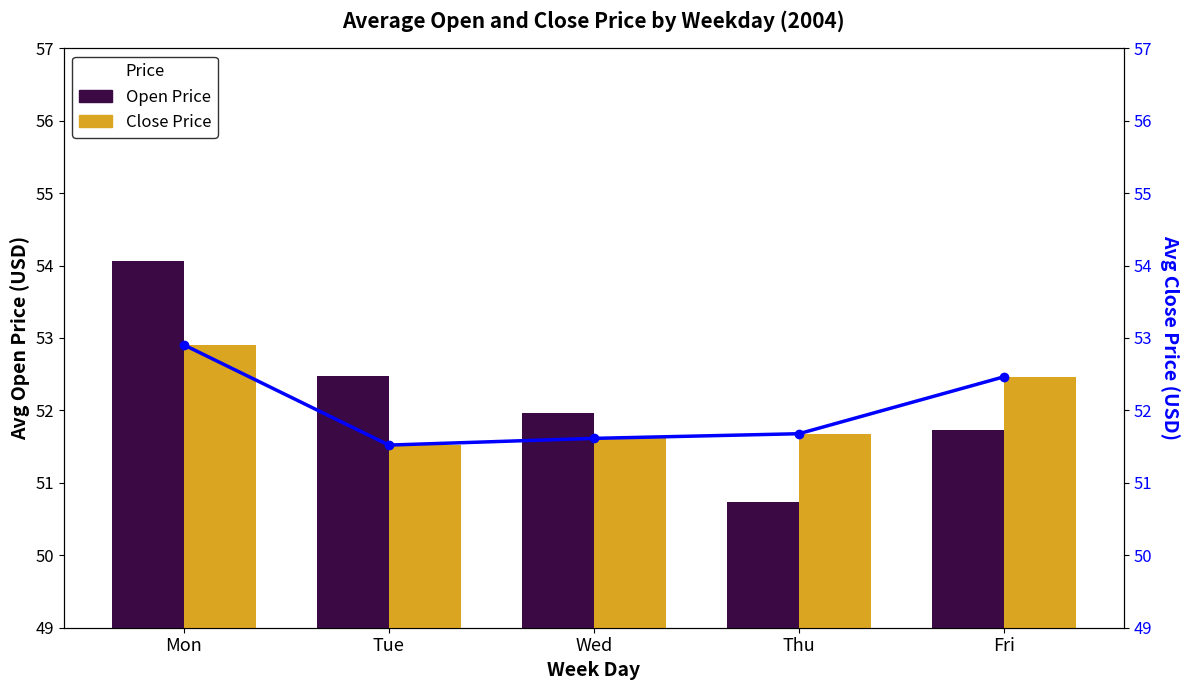

At which label does Avg Close (line) reach its minimum?

Tue